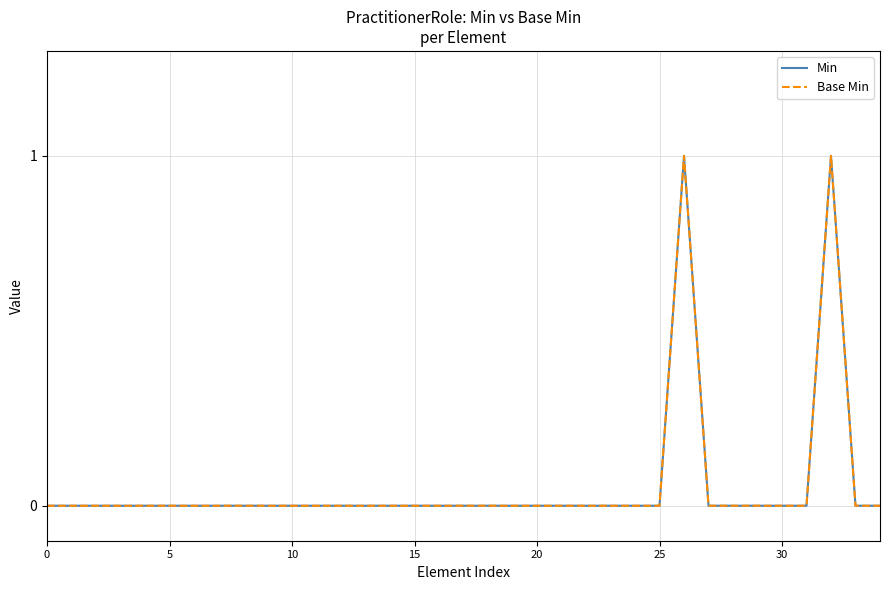

What is the sum of all Base Min values?

2